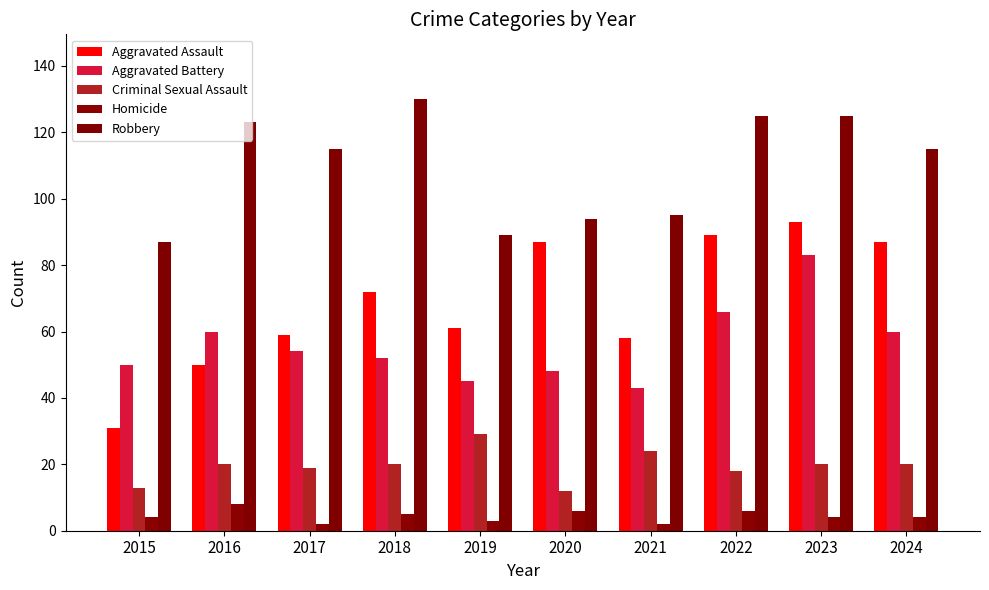

Reading left to right, what are all the values shown in this chart?

Aggravated Assault: 2015=31	2016=50	2017=59	2018=72	2019=61	2020=87	2021=58	2022=89	2023=93	2024=87
Aggravated Battery: 2015=50	2016=60	2017=54	2018=52	2019=45	2020=48	2021=43	2022=66	2023=83	2024=60
Criminal Sexual Assault: 2015=13	2016=20	2017=19	2018=20	2019=29	2020=12	2021=24	2022=18	2023=20	2024=20
Homicide: 2015=4	2016=8	2017=2	2018=5	2019=3	2020=6	2021=2	2022=6	2023=4	2024=4
Robbery: 2015=87	2016=123	2017=115	2018=130	2019=89	2020=94	2021=95	2022=125	2023=125	2024=115